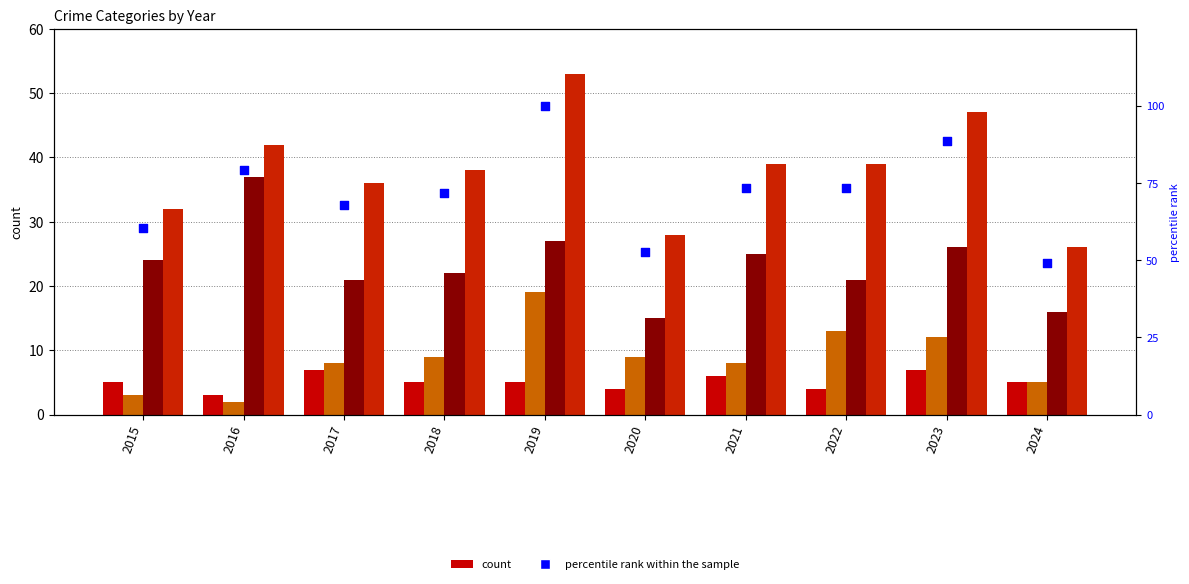

Which series has the largest total across all categories?

percentile rank within the sample